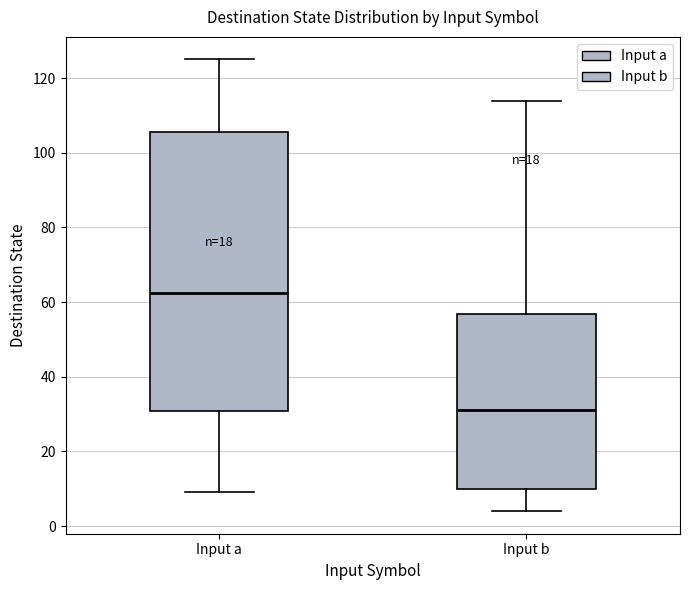

Where is the upper edge of the box for Input a on the y-axis? The values are not printed on the chart, so give them approximately, as read against the axis.

106